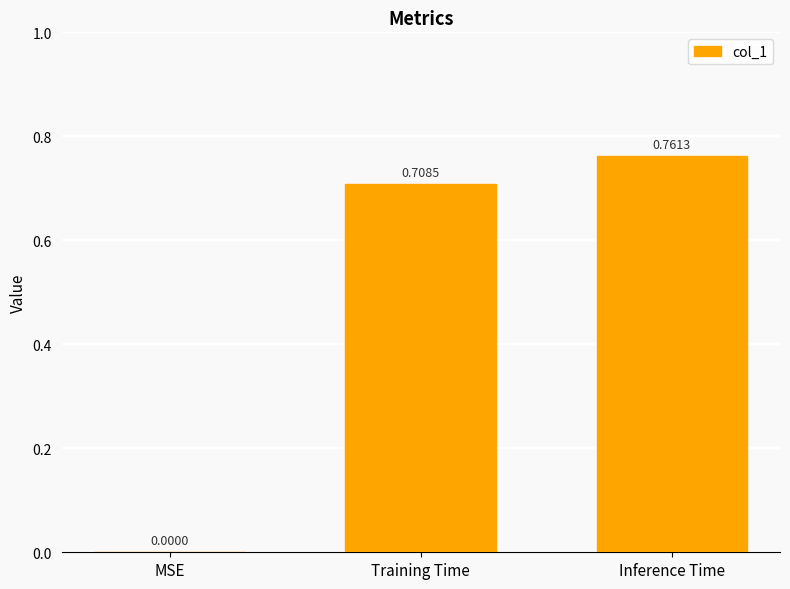

How many values are between 0 and 1?

3